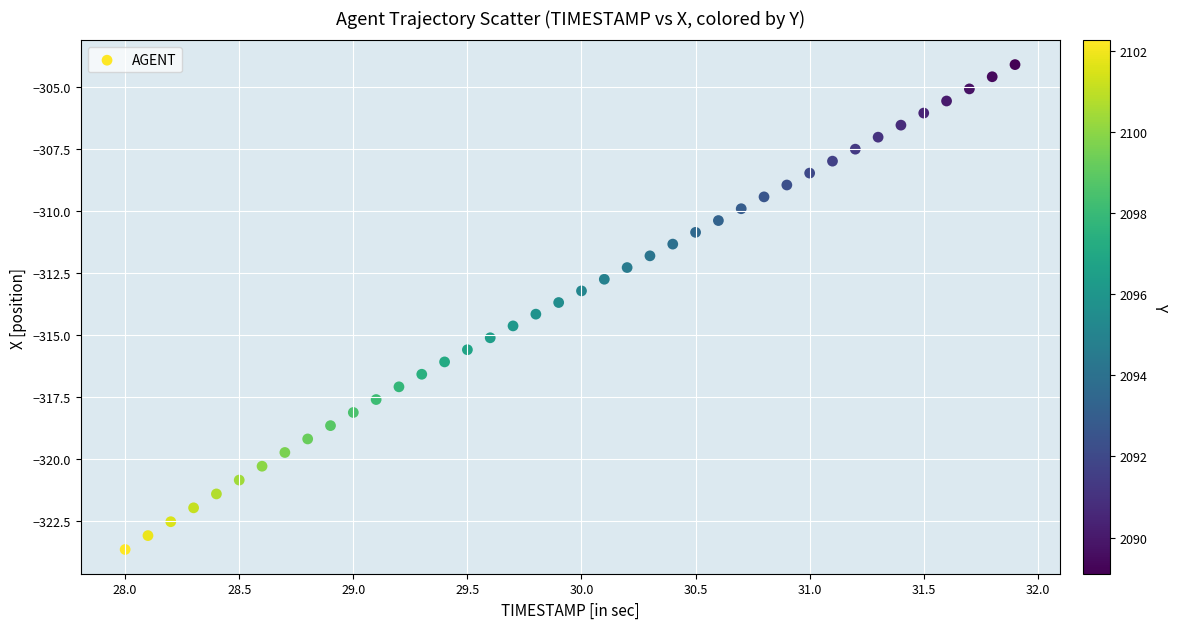

What is the range of X values (max minus min)?

3.9